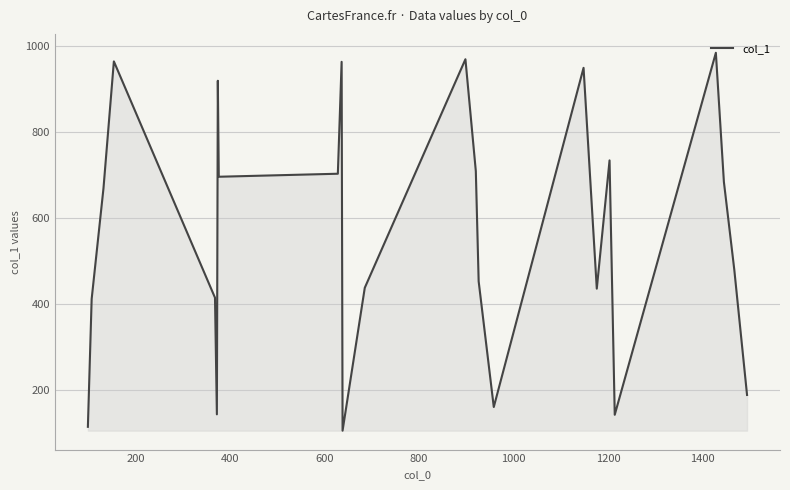

What is the difference between the maximum and minimum values?

878